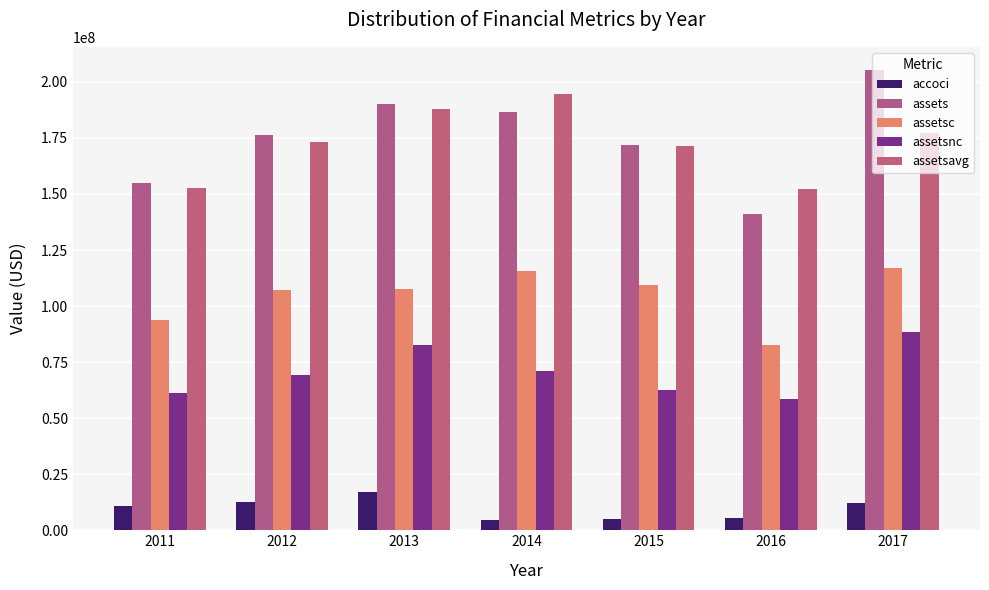

The assets series shows 73446227 at 2016. True or false?

False